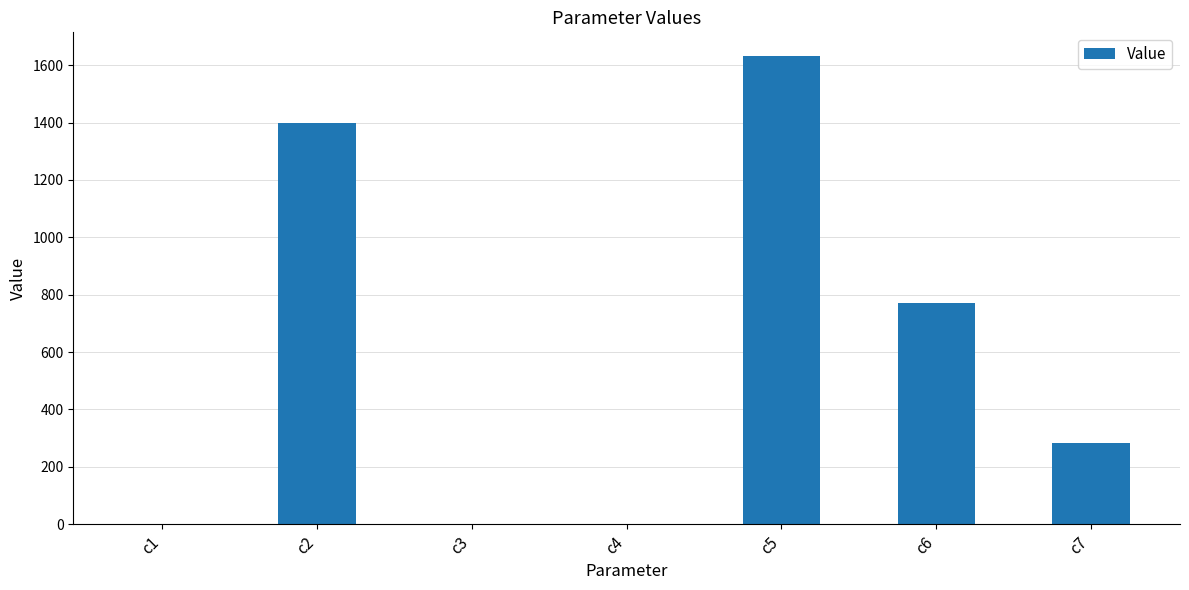

What is the change in value from c3 to c5?

+1633.0